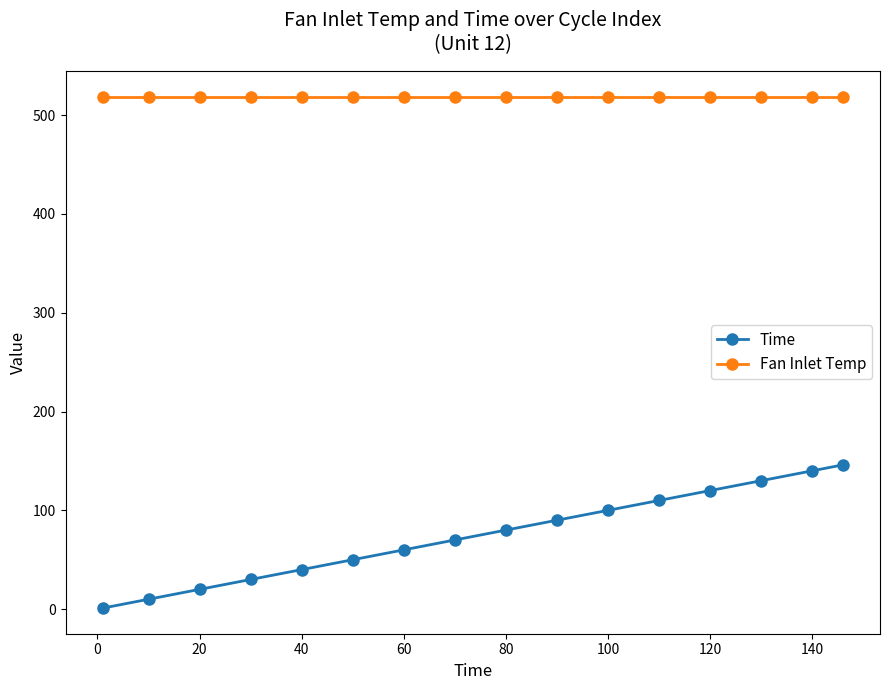

What is the minimum value for Fan Inlet Temp?

518.7